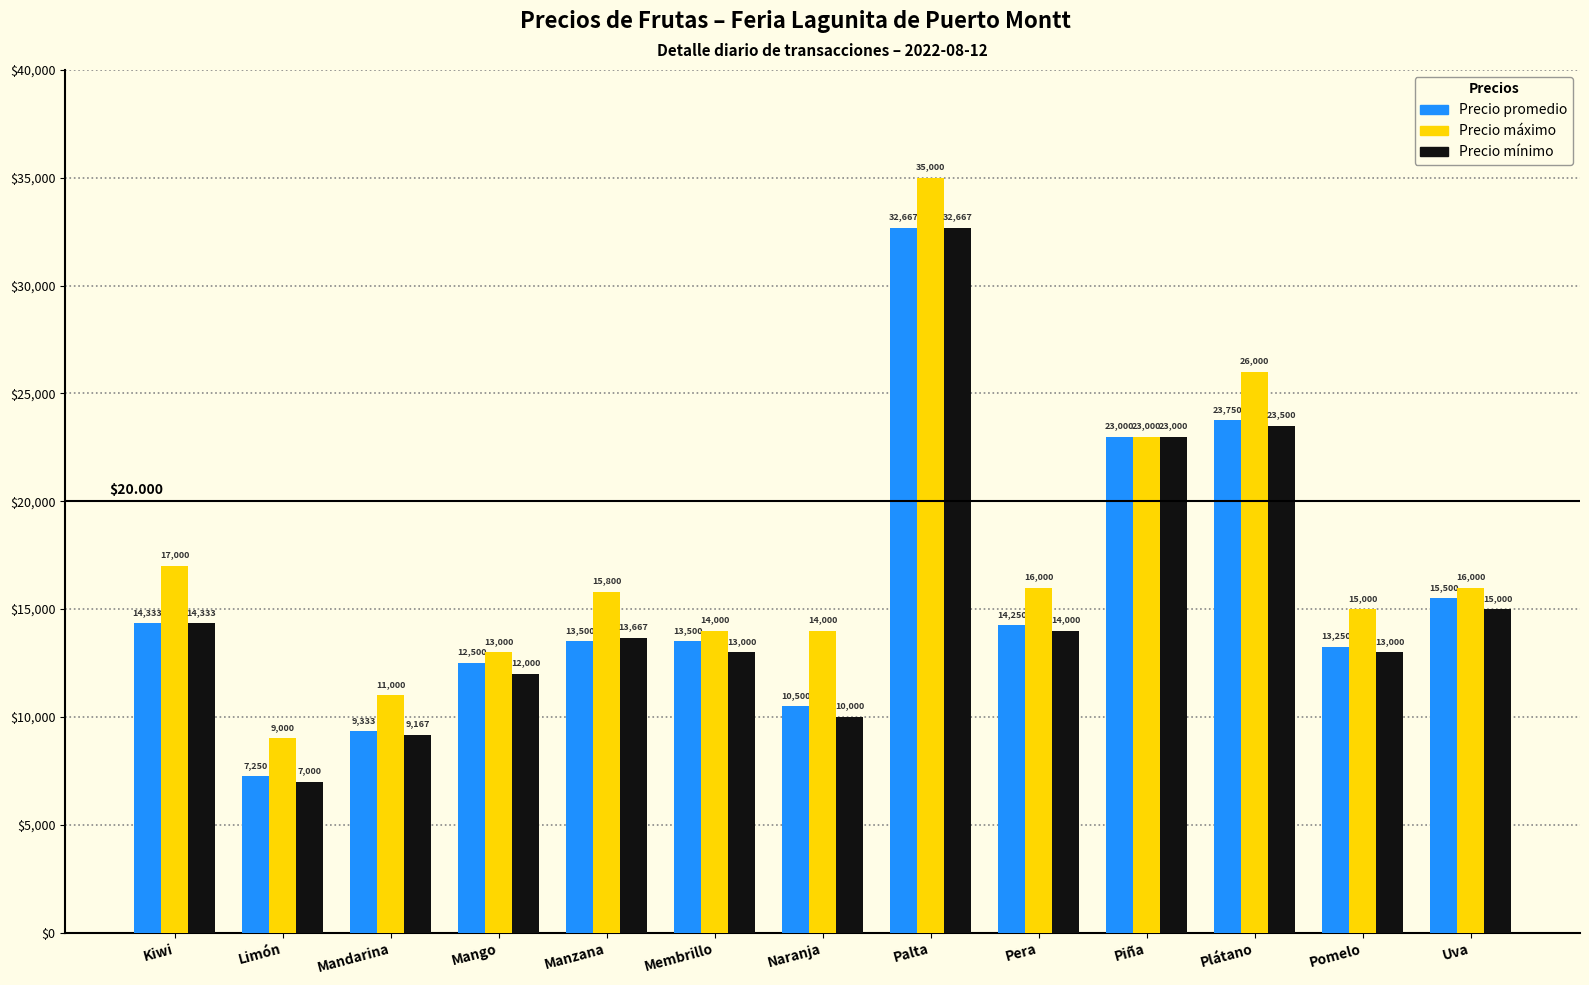

The Precio máximo series shows 17000 at Kiwi. True or false?

True